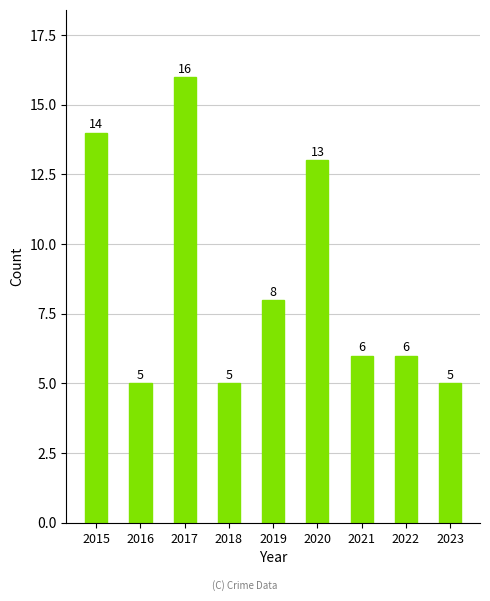

Where is the data nearest to the value 10?

2019